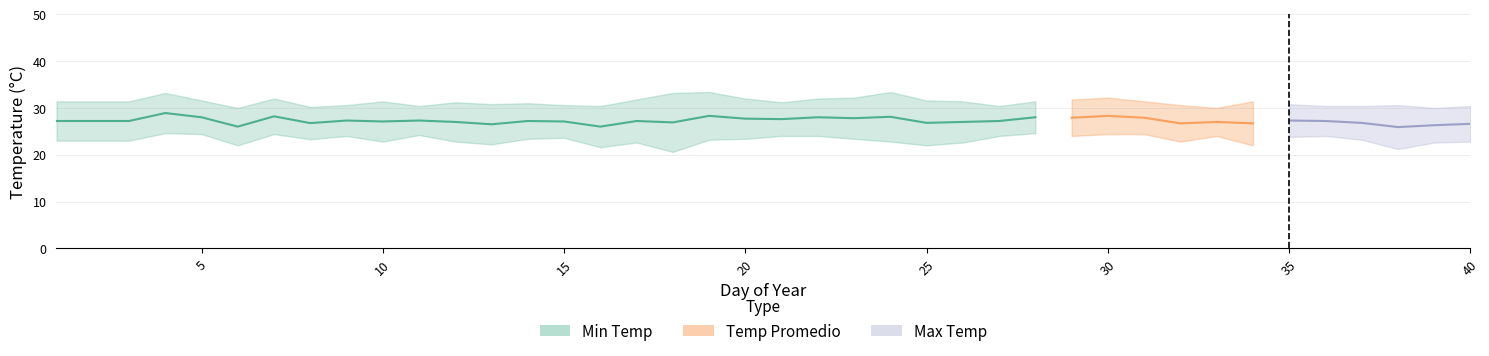

How many points are higher than both their immediate neighbors (excluding endpoints)?

9